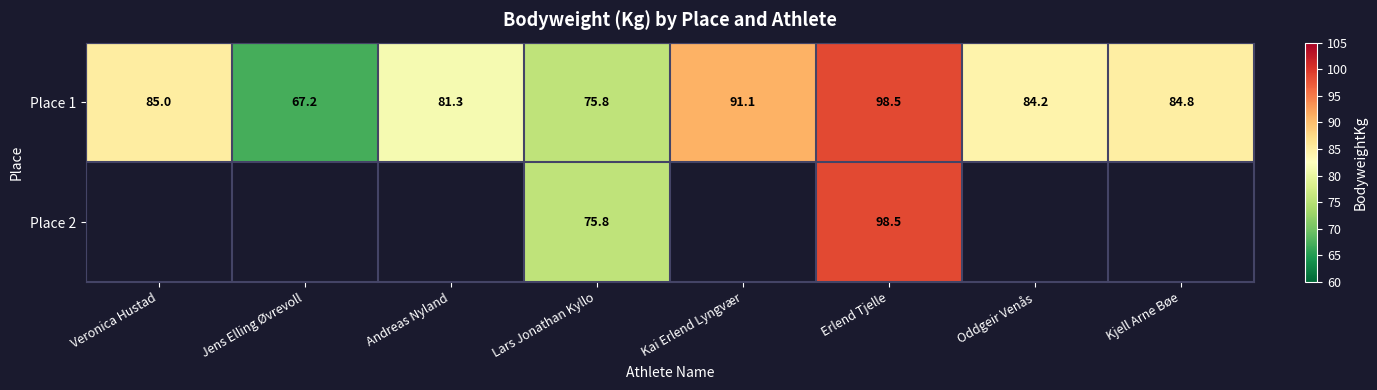

True or false: Place 1 has a value of 47.1 at Oddgeir Venås.

False